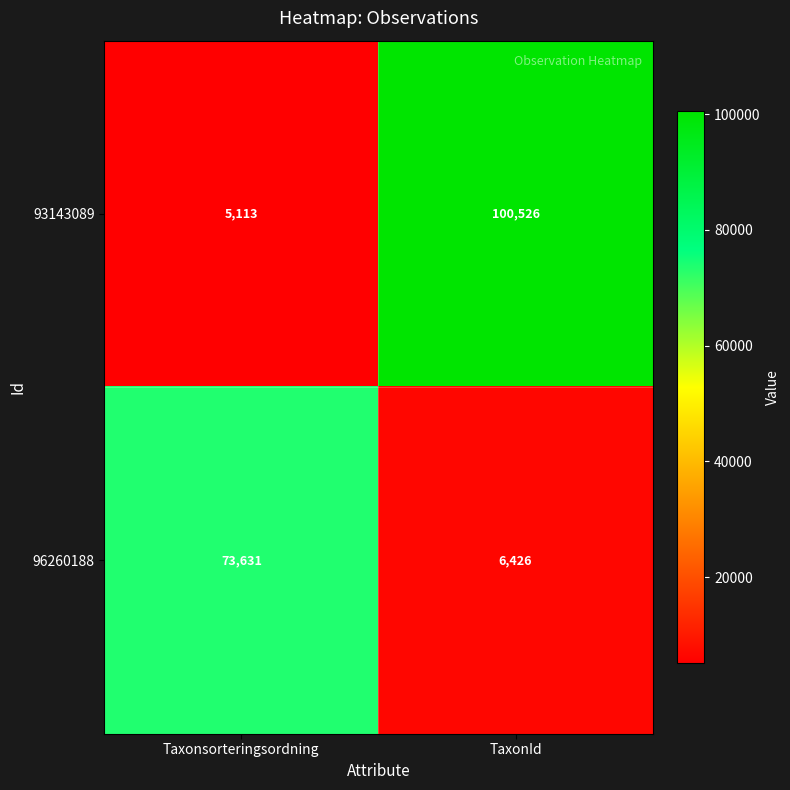

What is the sum of all 93143089 values?

105639